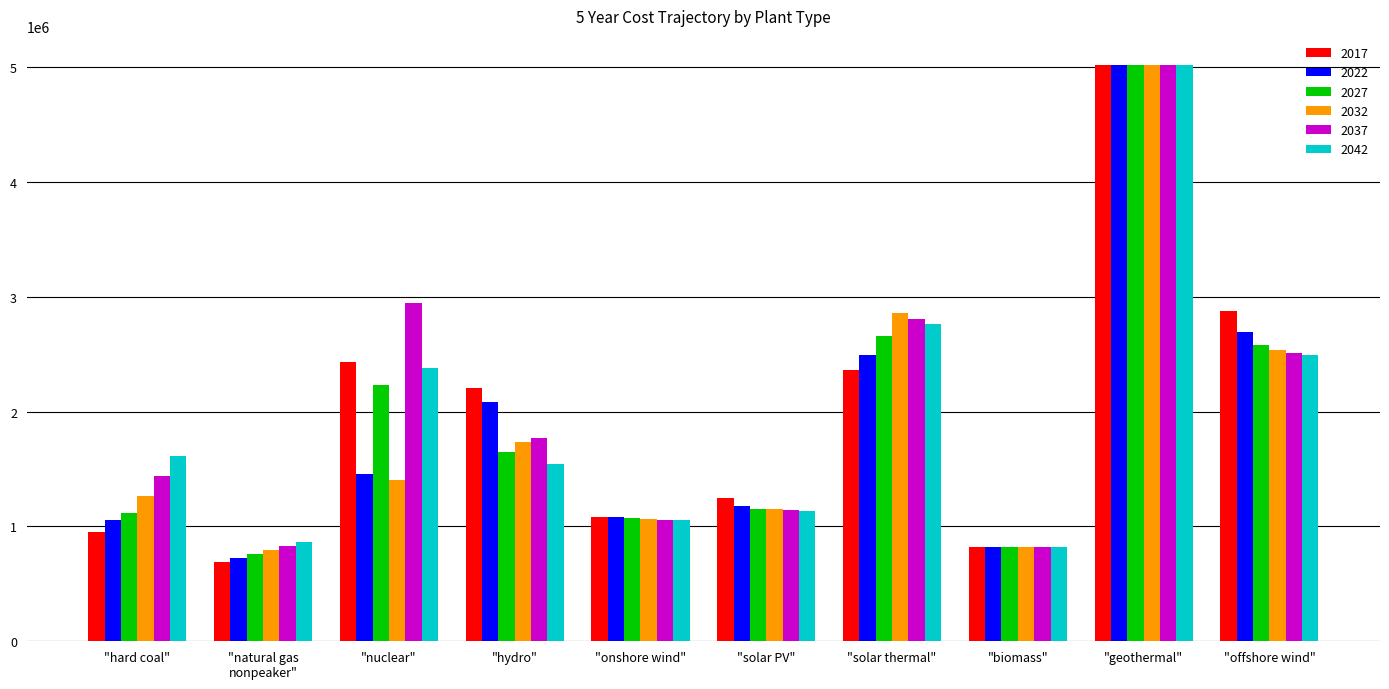

Which series has the largest total across all categories?

2037